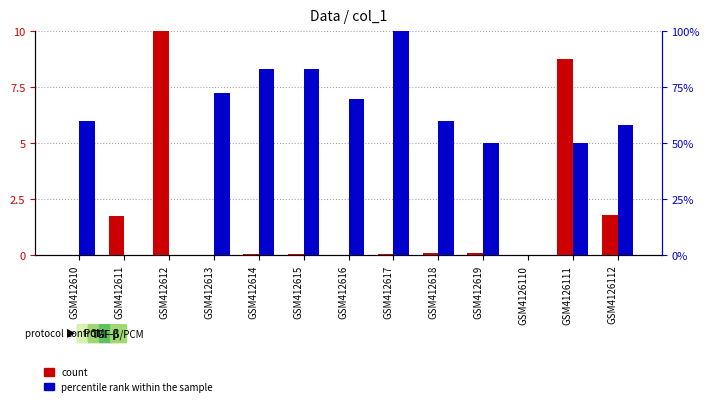

How many groups of bars are there?

13